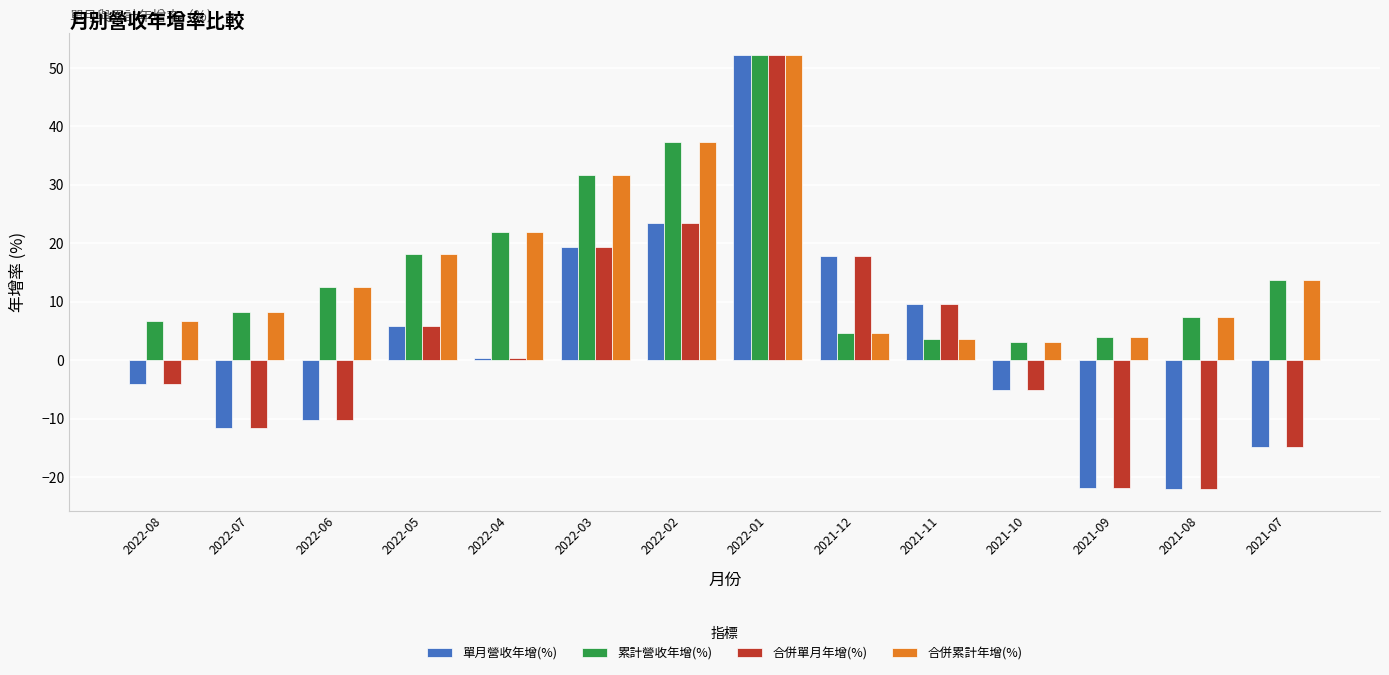

What is the smallest value displayed?

-22.0